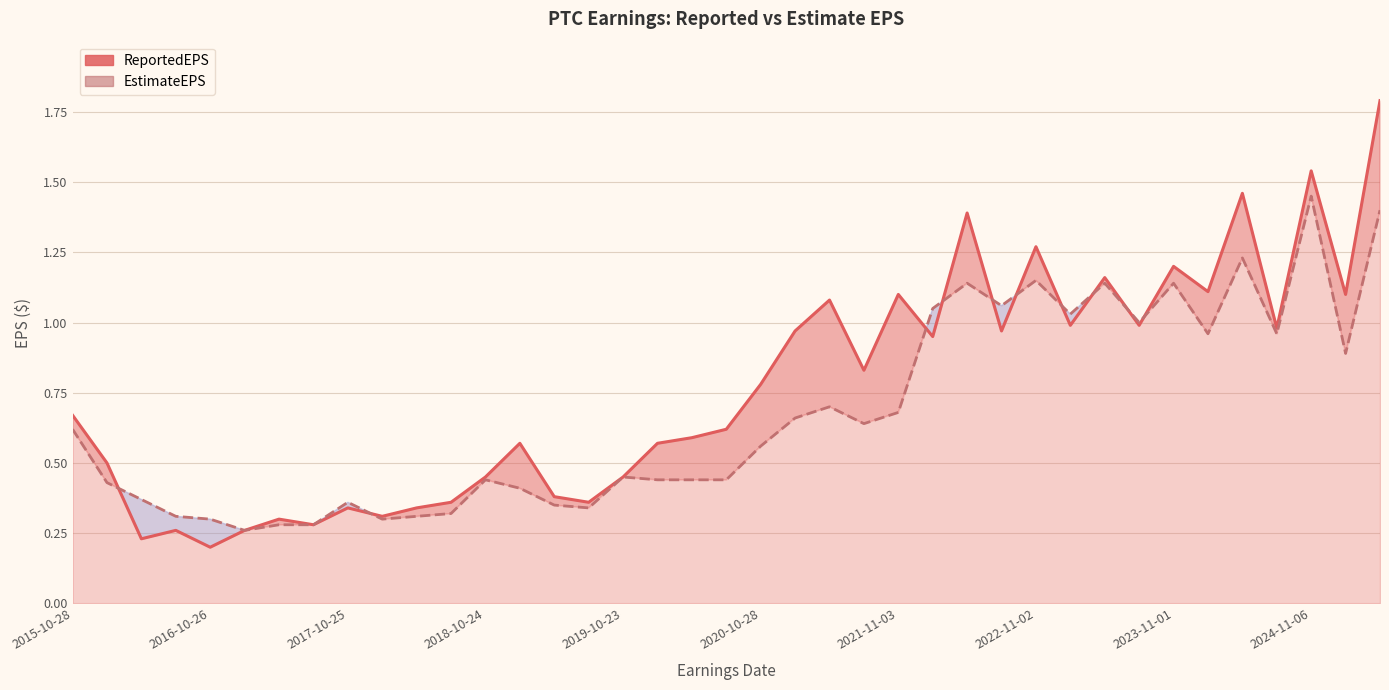

How many data points does each series have?

39